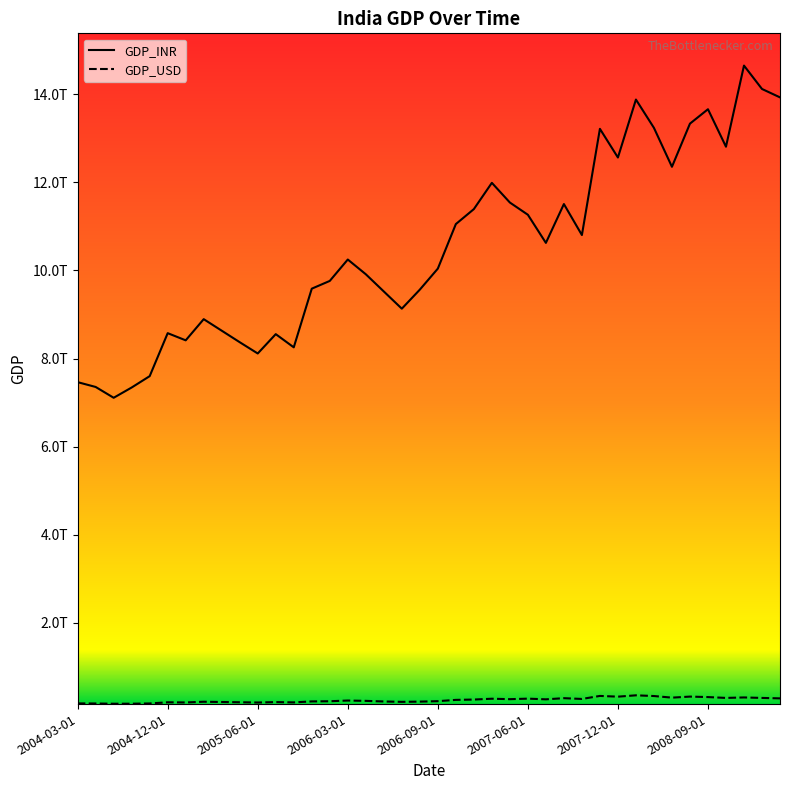

At how many categories does at least one series exceed 6125146077522?

40